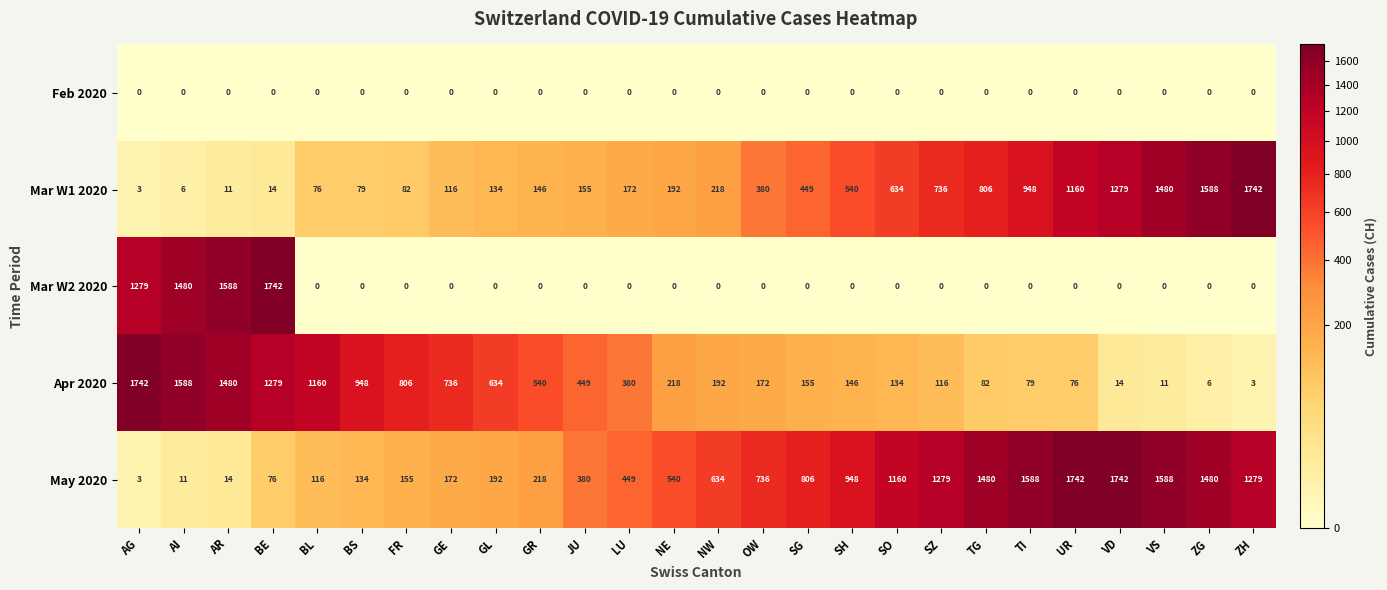

At which label is Mar W1 2020 closest to 872?

TG